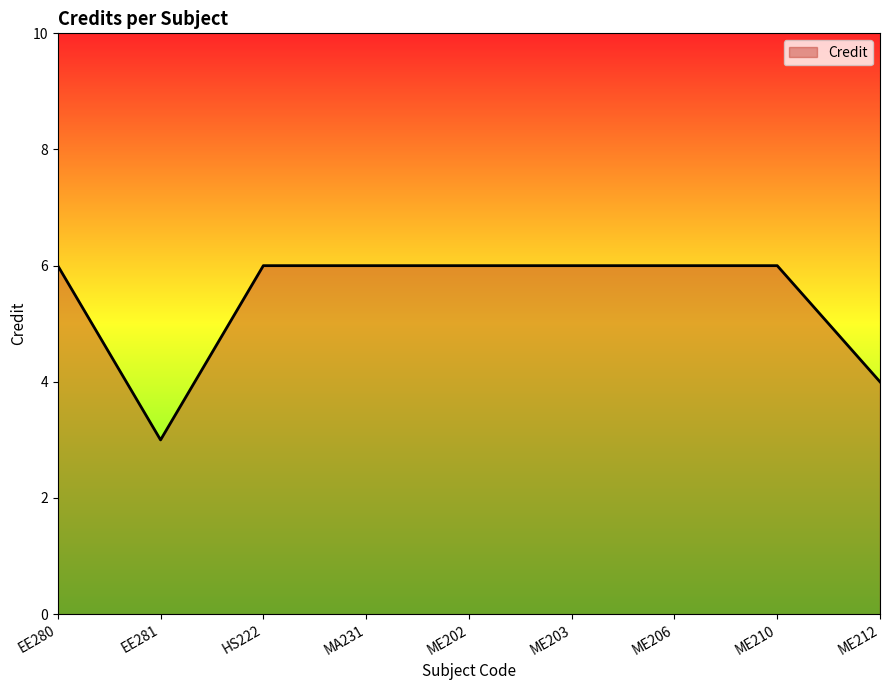

Reading left to right, extract all data points from this chart.

6	3	6	6	6	6	6	6	4